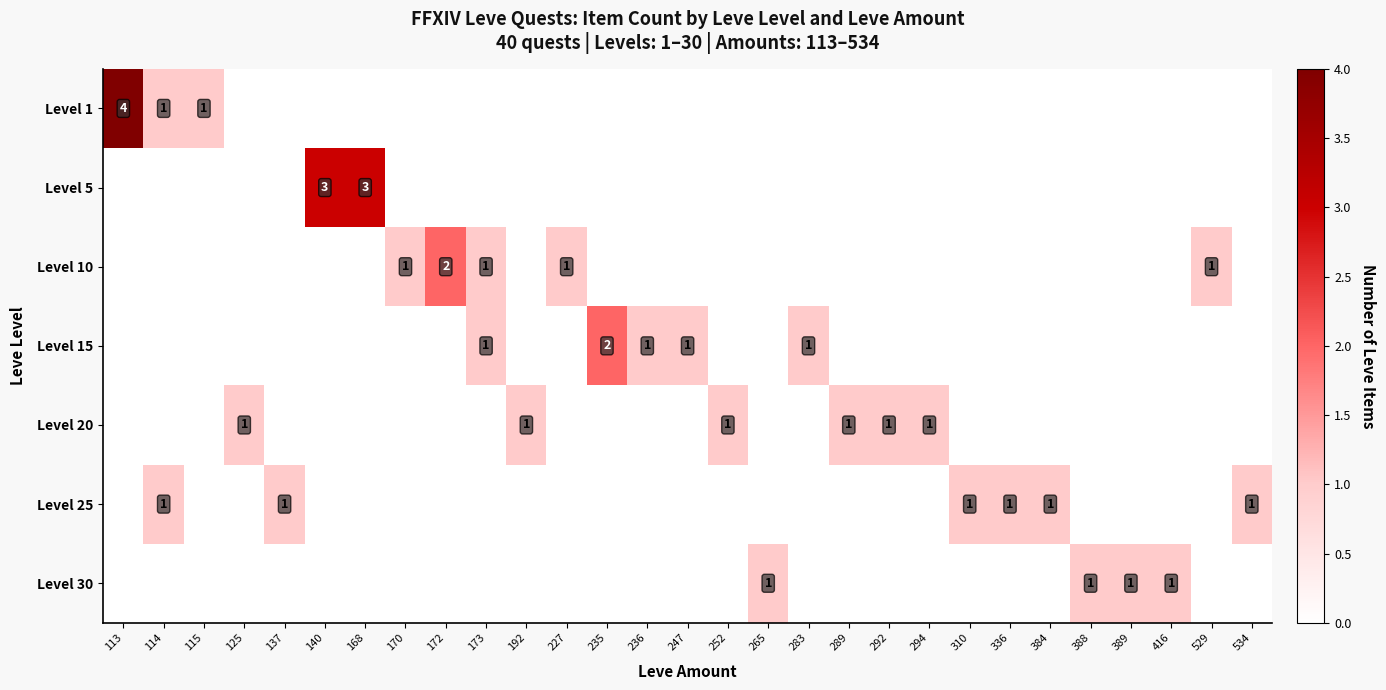

What is the total value across all series at 170?

1